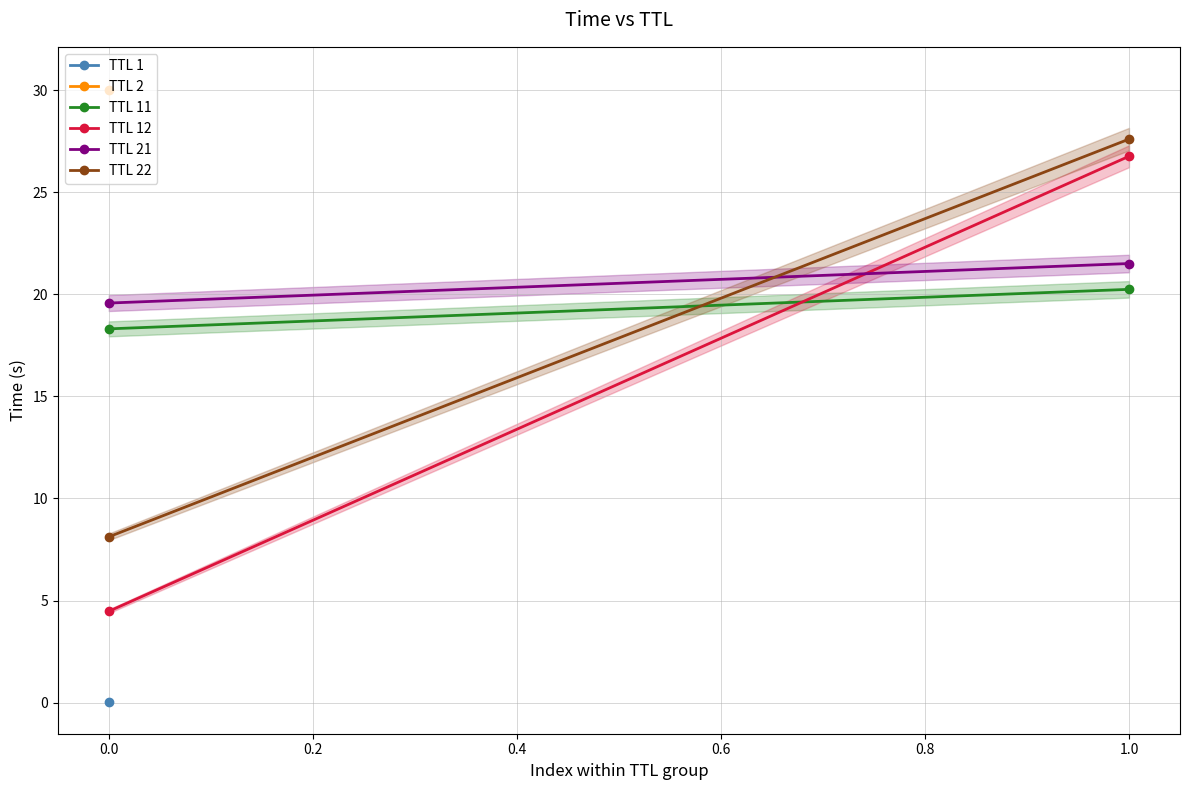

Which series has the widest spread of values?

TTL 12